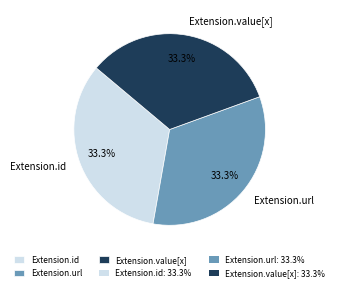

How many segments does this pie chart have?

3